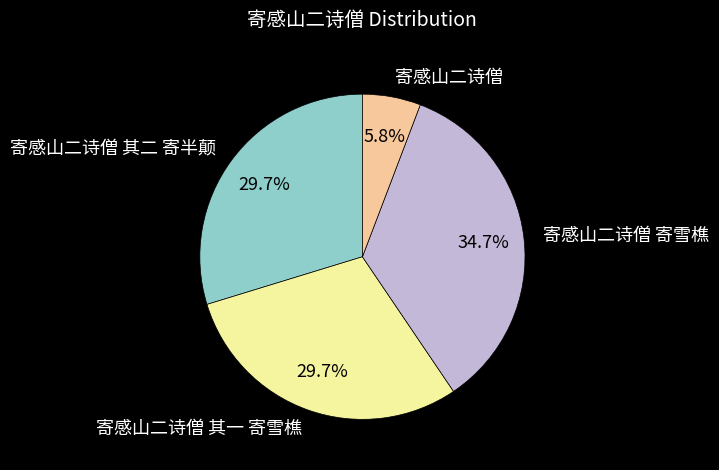

To the nearest percent, what is the difference between the largest and smallest slice percentages?

29%